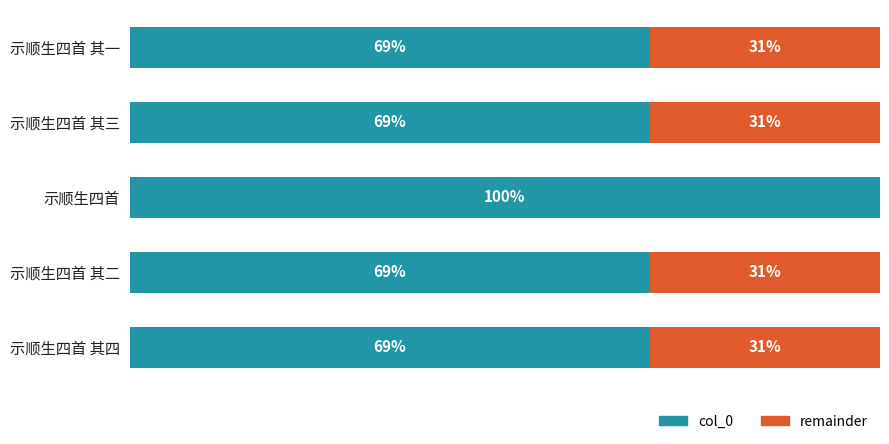

What are all the series names shown in the legend?

col_0, remainder